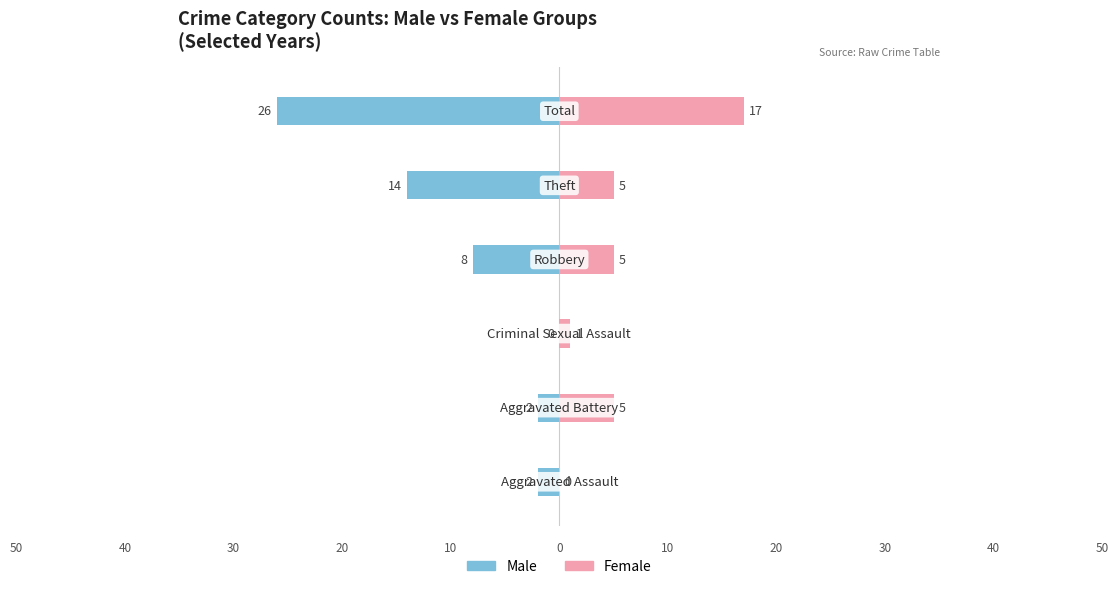

Which series has the largest range (max minus min)?

Male